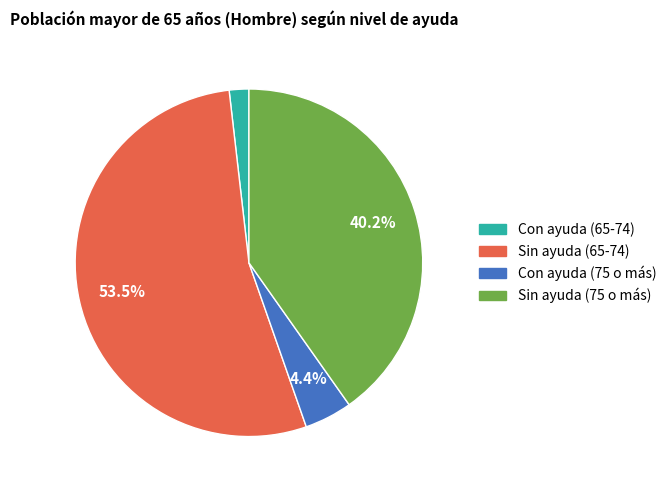

To the nearest percent, what portion does Sin ayuda (75 o más) represent?

40%